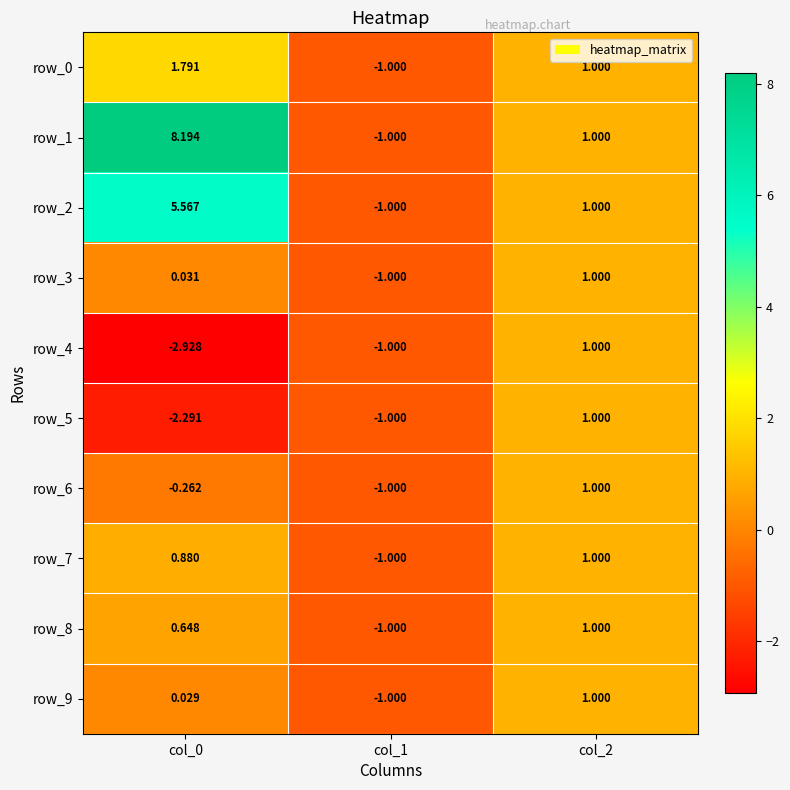

Count the number of categories in the chart.

3